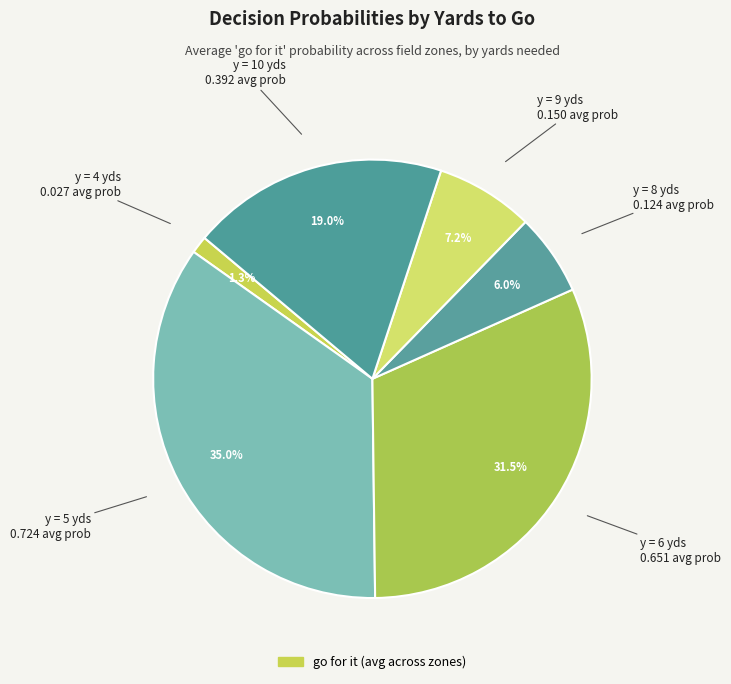

Is there any slice that represents more than half of the pie?

No